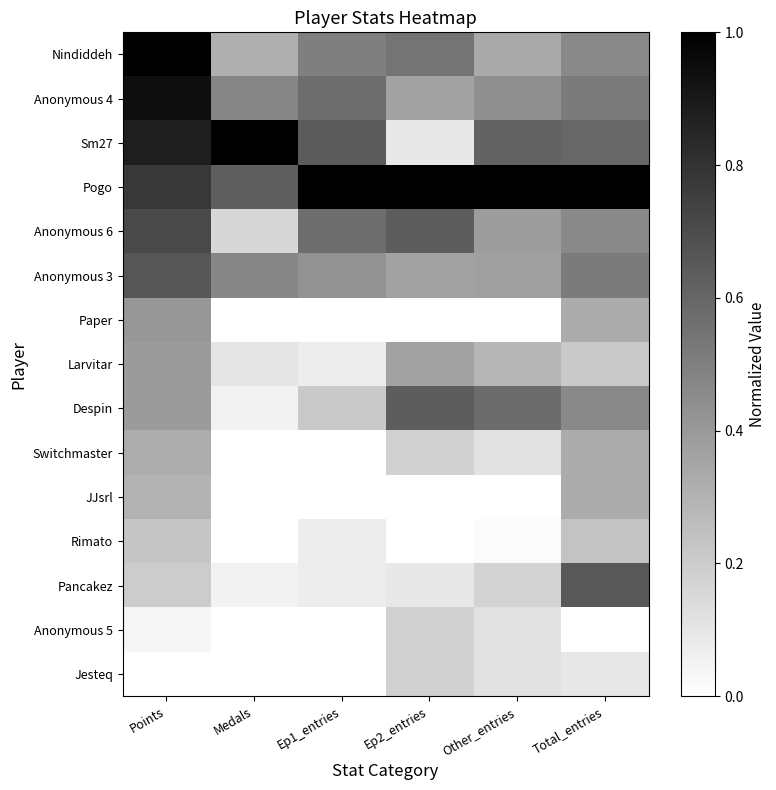

Reading left to right, transcribe all the data shown in this chart.

Nindiddeh: Points=1.0	Medals=0.3	Ep1_entries=0.5	Ep2_entries=0.5	Other_entries=0.3	Total_entries=0.5
Anonymous 4: Points=0.9	Medals=0.5	Ep1_entries=0.6	Ep2_entries=0.4	Other_entries=0.4	Total_entries=0.5
Sm27: Points=0.9	Medals=1.0	Ep1_entries=0.6	Ep2_entries=0.1	Other_entries=0.6	Total_entries=0.6
Pogo: Points=0.8	Medals=0.6	Ep1_entries=1.0	Ep2_entries=1.0	Other_entries=1.0	Total_entries=1.0
Anonymous 6: Points=0.7	Medals=0.2	Ep1_entries=0.6	Ep2_entries=0.6	Other_entries=0.4	Total_entries=0.5
Anonymous 3: Points=0.7	Medals=0.5	Ep1_entries=0.4	Ep2_entries=0.4	Other_entries=0.4	Total_entries=0.5
Paper: Points=0.4	Medals=0.0	Ep1_entries=0.0	Ep2_entries=0.0	Other_entries=0.0	Total_entries=0.3
Larvitar: Points=0.4	Medals=0.1	Ep1_entries=0.1	Ep2_entries=0.4	Other_entries=0.3	Total_entries=0.2
Despin: Points=0.4	Medals=0.1	Ep1_entries=0.2	Ep2_entries=0.6	Other_entries=0.6	Total_entries=0.5
Switchmaster: Points=0.3	Medals=0.0	Ep1_entries=0.0	Ep2_entries=0.2	Other_entries=0.1	Total_entries=0.3
JJsrl: Points=0.3	Medals=0.0	Ep1_entries=0.0	Ep2_entries=0.0	Other_entries=0.0	Total_entries=0.3
Rimato: Points=0.2	Medals=0.0	Ep1_entries=0.1	Ep2_entries=0.0	Other_entries=0.0	Total_entries=0.2
Pancakez: Points=0.2	Medals=0.1	Ep1_entries=0.1	Ep2_entries=0.1	Other_entries=0.2	Total_entries=0.7
Anonymous 5: Points=0.0	Medals=0.0	Ep1_entries=0.0	Ep2_entries=0.2	Other_entries=0.1	Total_entries=0.0
Jesteq: Points=0.0	Medals=0.0	Ep1_entries=0.0	Ep2_entries=0.2	Other_entries=0.1	Total_entries=0.1